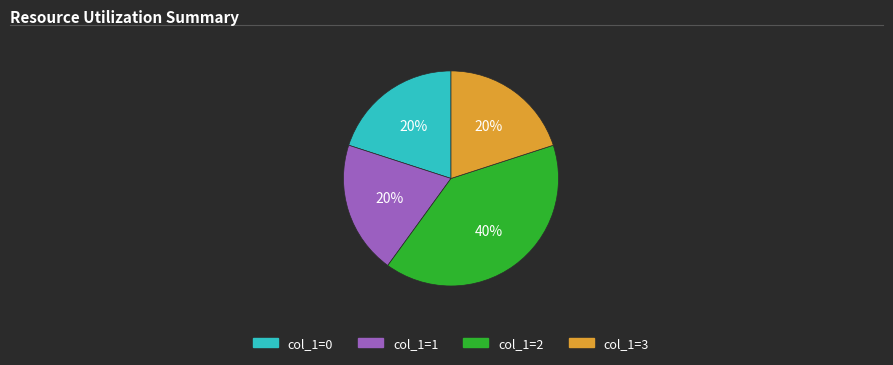

To the nearest percent, what is the difference between the largest and smallest slice percentages?

20%